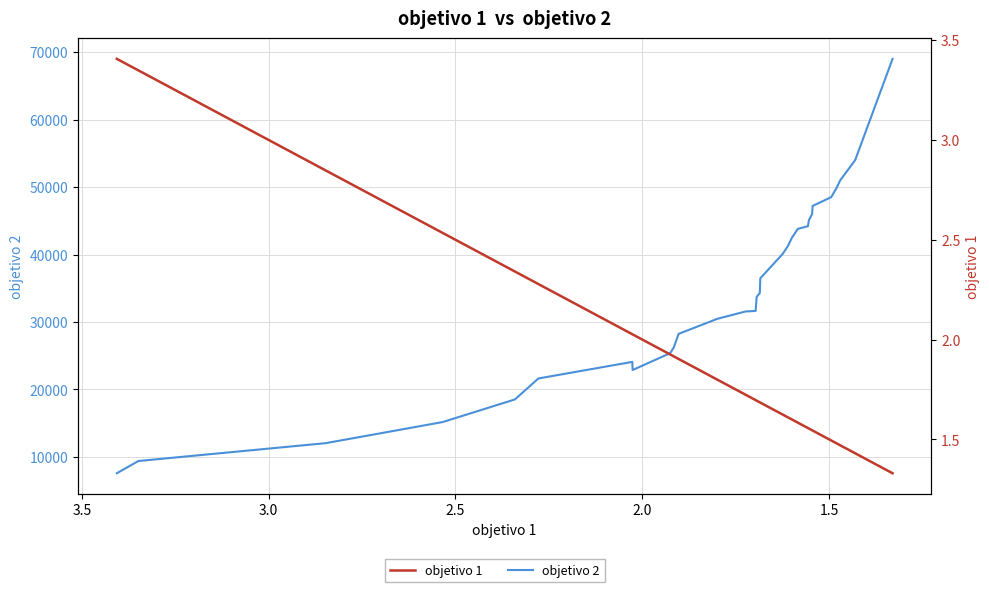

True or false: objetivo 1 and objetivo 2 cross at least once.

False